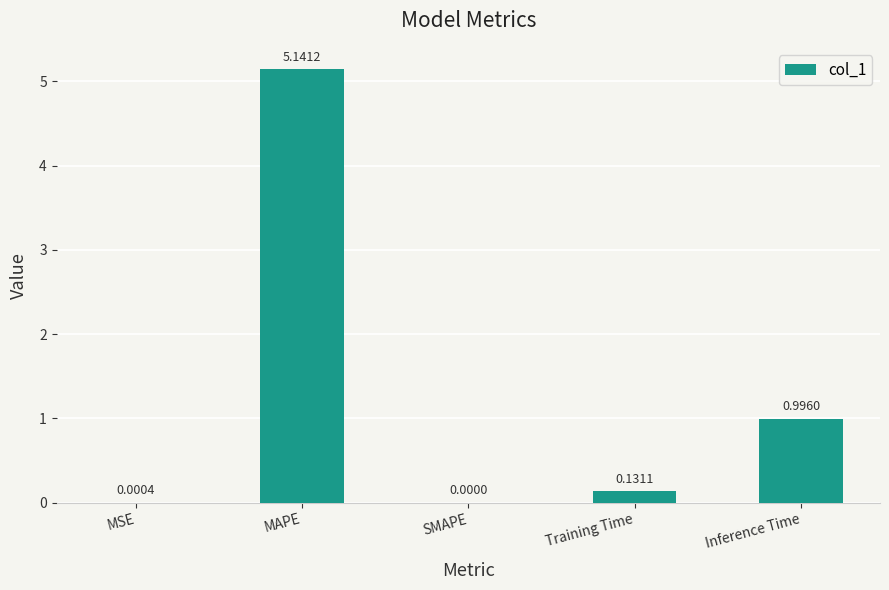

Which category has the highest value across all series?

MAPE